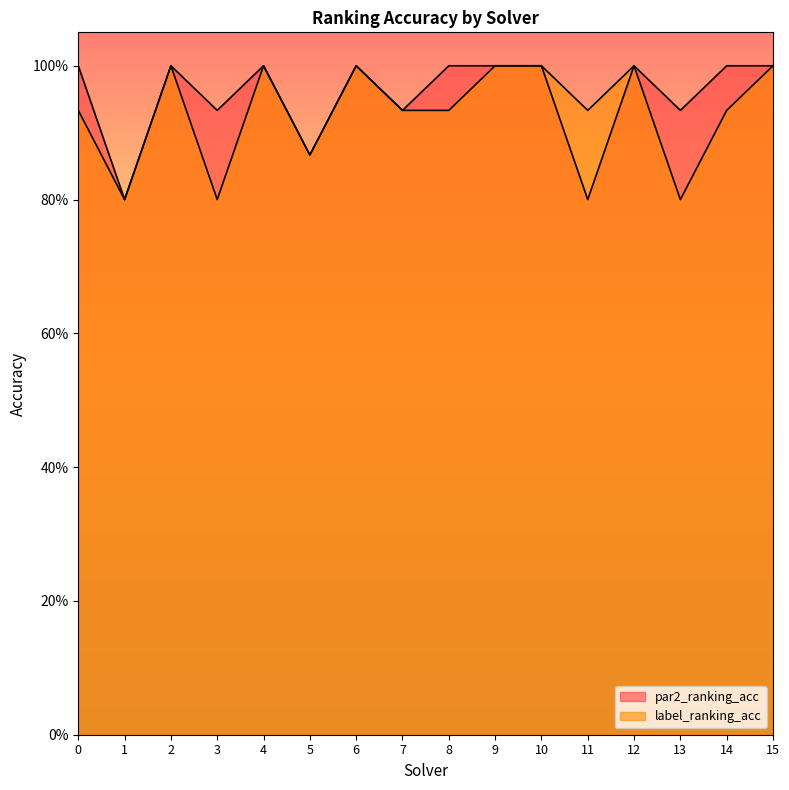

Reading right to left, list all the values displayed in this chart.

par2_ranking_acc: 1.0	1.0	0.9	1.0	0.8	1.0	1.0	1.0	0.9	1.0	0.9	1.0	0.9	1.0	0.8	1.0
label_ranking_acc: 1.0	0.9	0.8	1.0	0.9	1.0	1.0	0.9	0.9	1.0	0.9	1.0	0.8	1.0	0.8	0.9